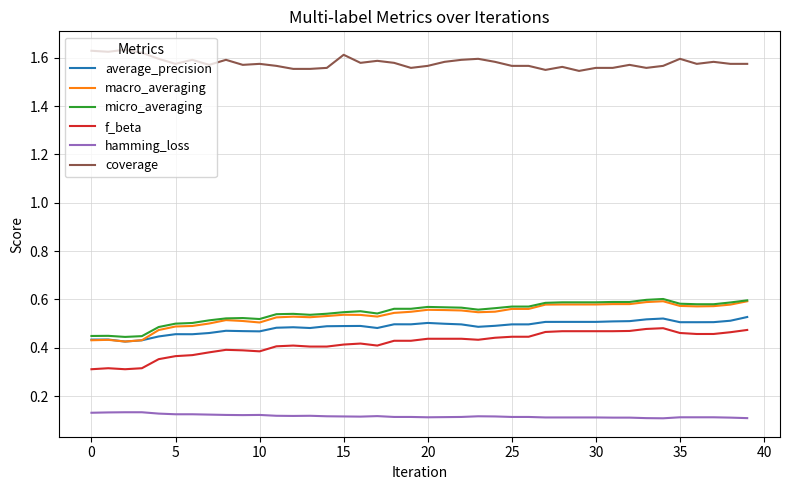

True or false: coverage and hamming_loss intersect in this chart.

False